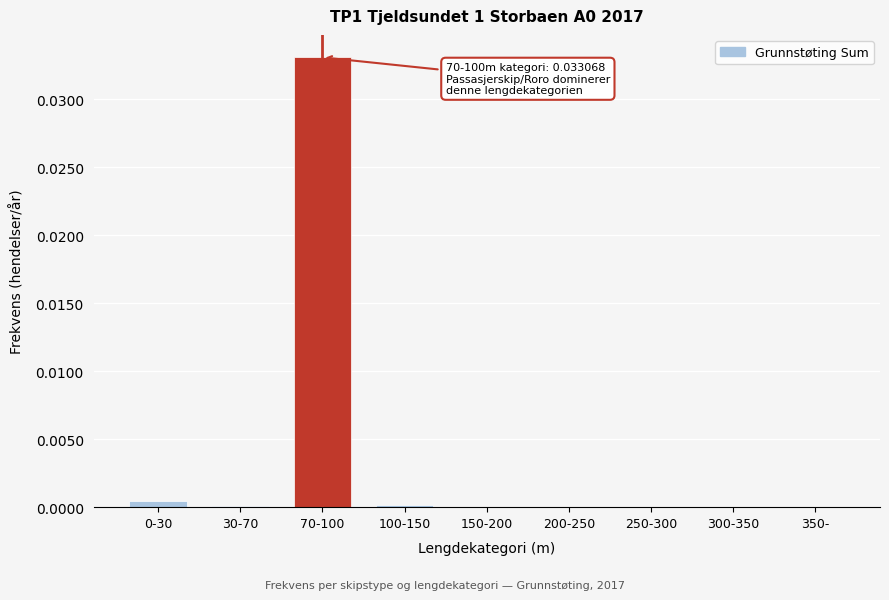

Between 150-200 and 70-100, which is larger?

70-100